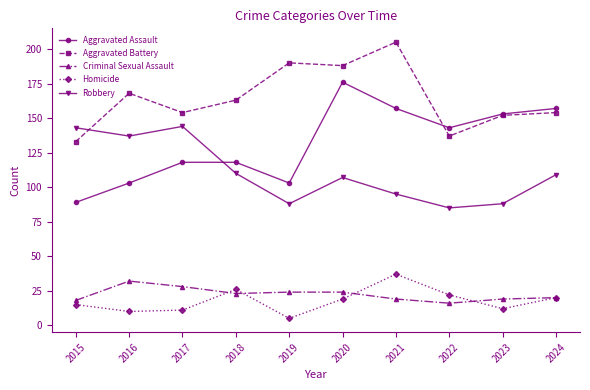

How many distinct data groups are displayed?

5